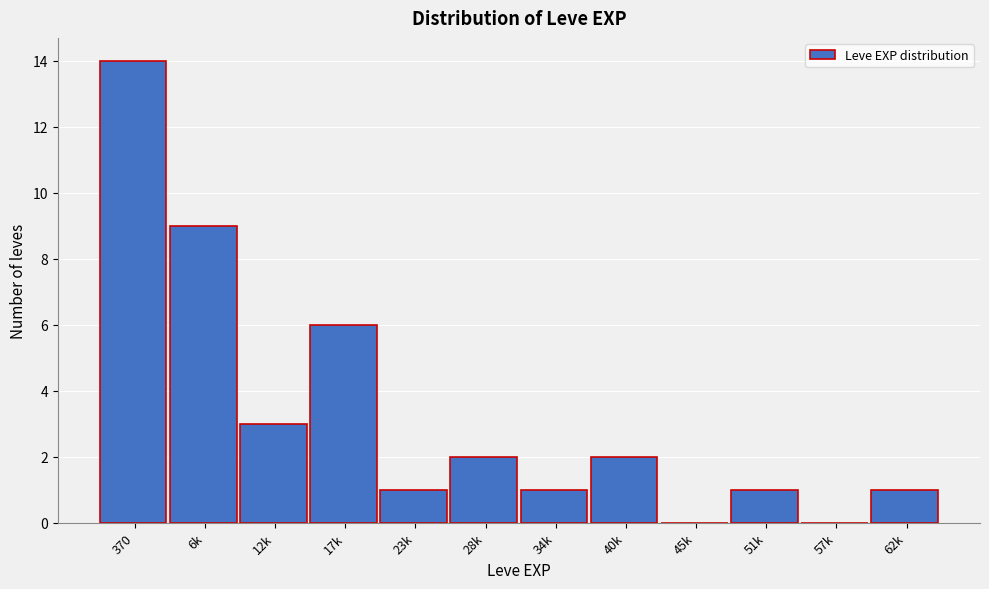

Reading right to left, transcribe all the data shown in this chart.

62k=1	57k=0	51k=1	45k=0	40k=2	34k=1	28k=2	23k=1	17k=6	12k=3	6k=9	370=14